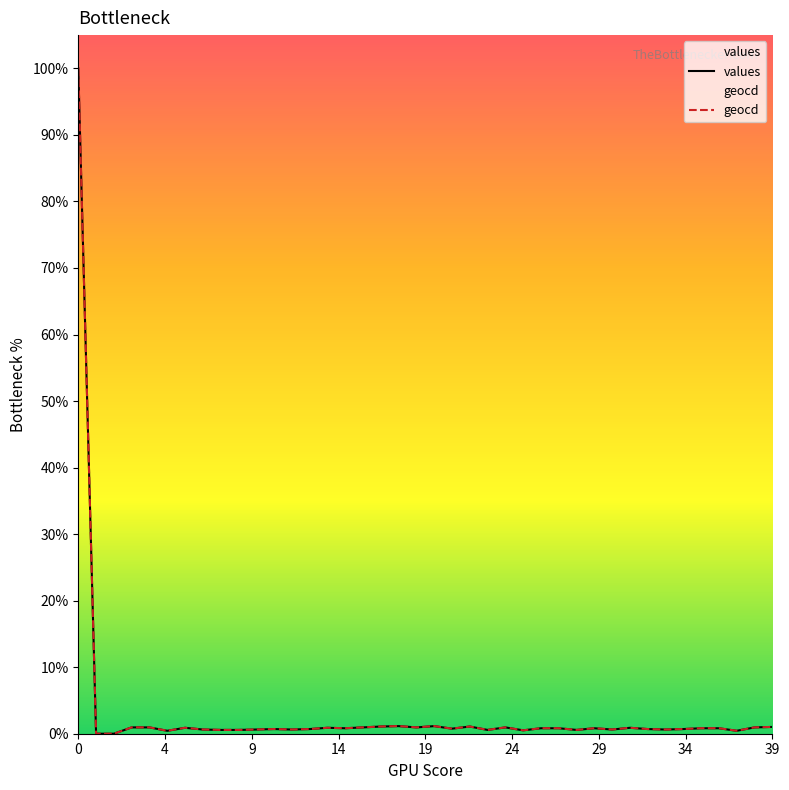

Which series has the largest total across all categories?

geocd